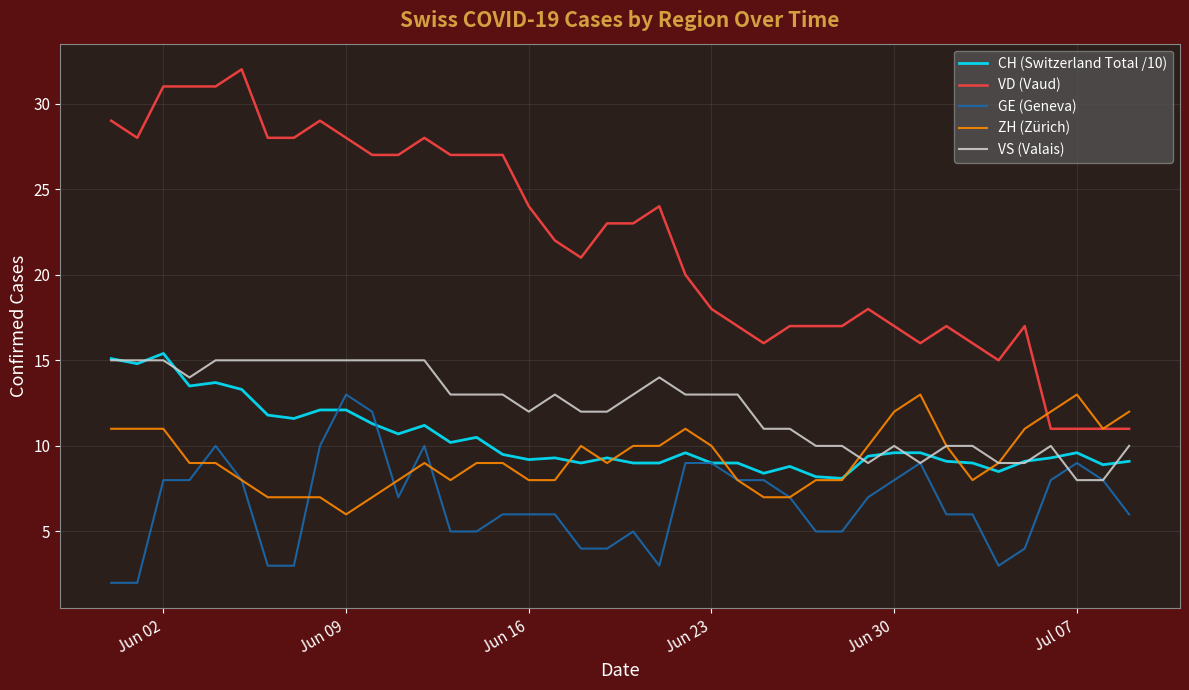

True or false: VD (Vaud) and CH (Switzerland Total /10) intersect in this chart.

False